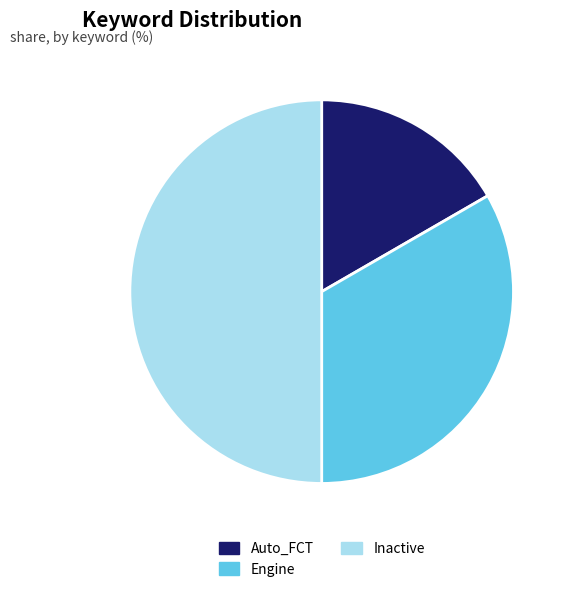

Rank the categories by value from highest to lowest.

Inactive, Engine, Auto_FCT